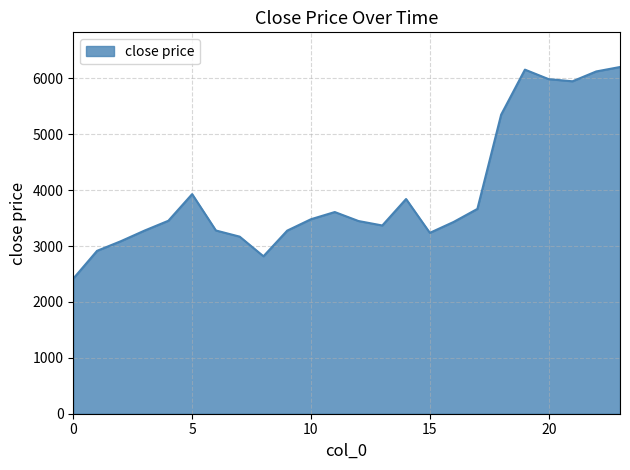

What is the minimum value shown in the chart?

2416.9